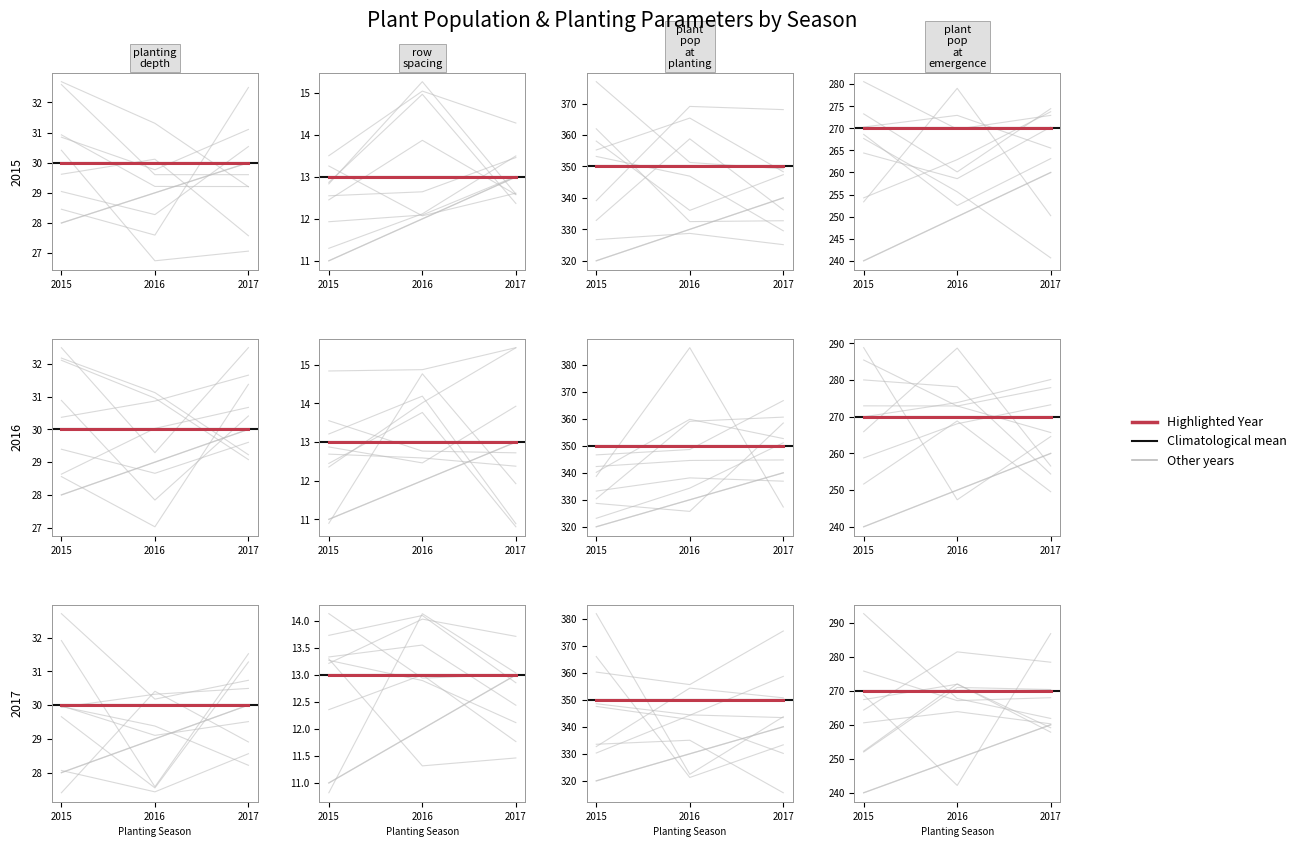

Which series has the largest range (max minus min)?

plant_pop_at_planting